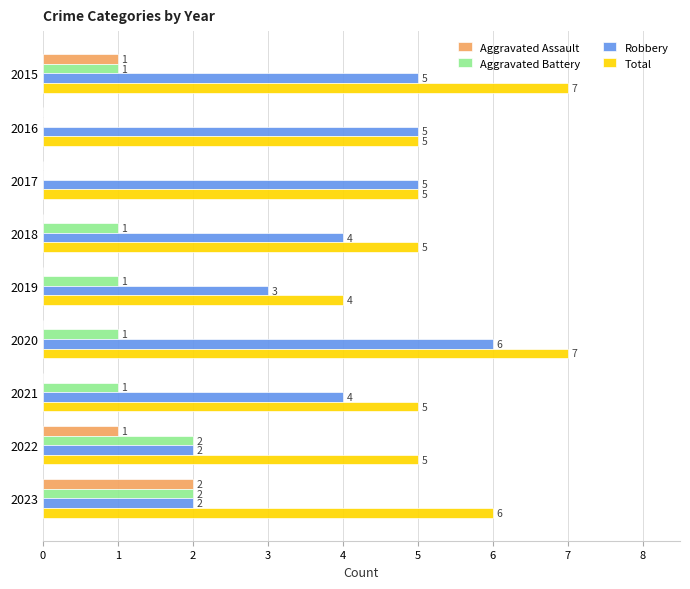

True or false: Robbery has a value of 10 at 2020.

False